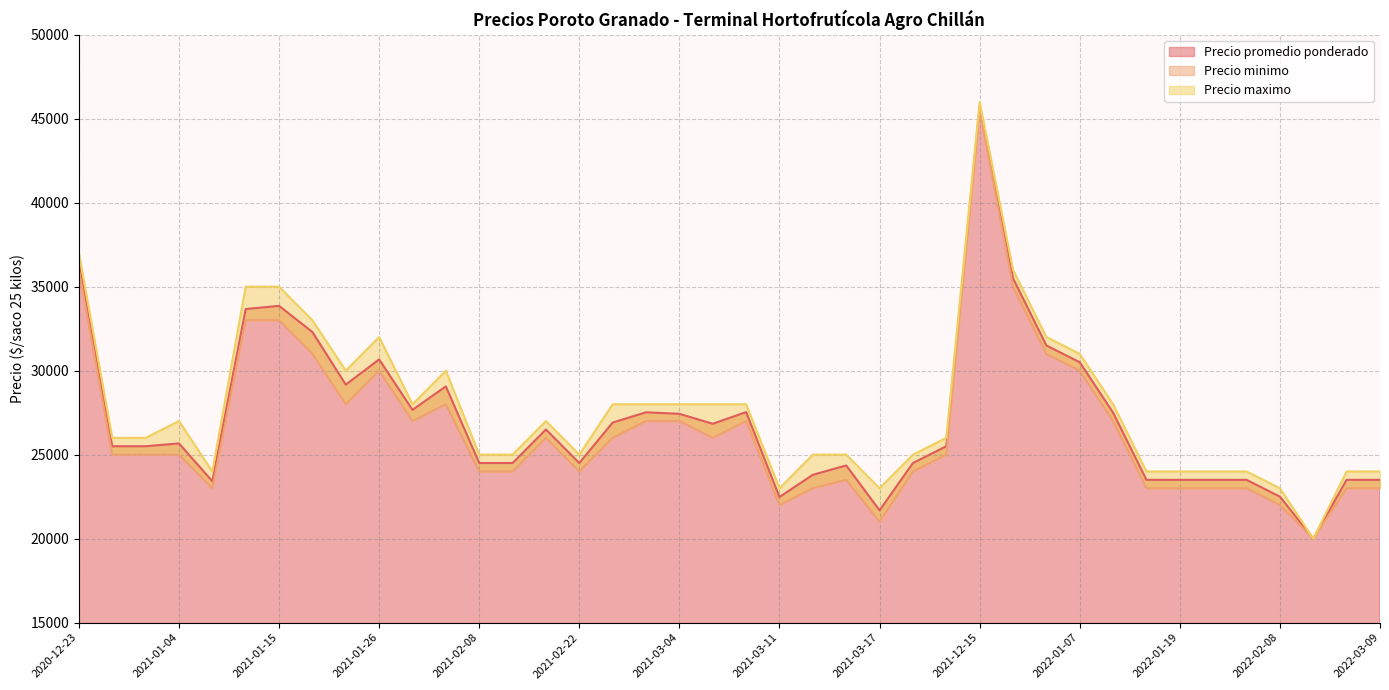

What is the difference between the Precio minimo values at 2022-02-25 and 2020-12-30?

5000